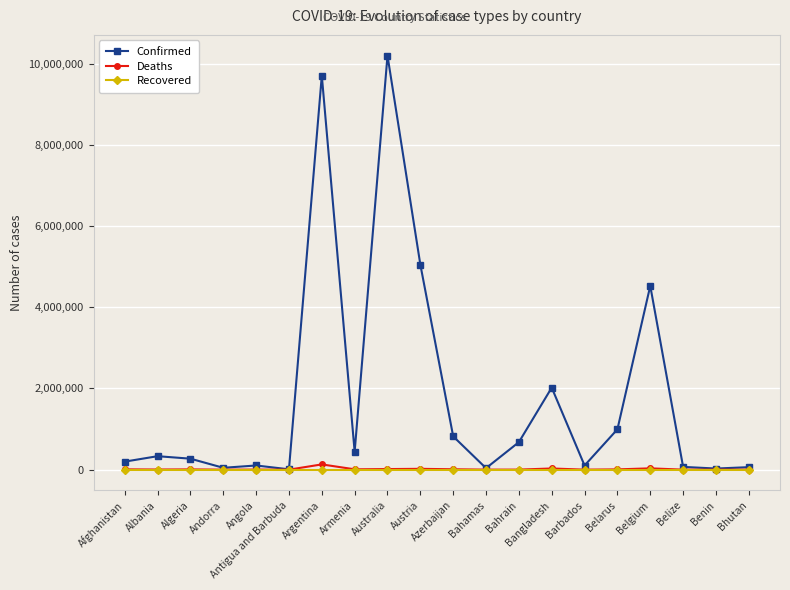

Which label corresponds to the largest value in the chart?

Australia